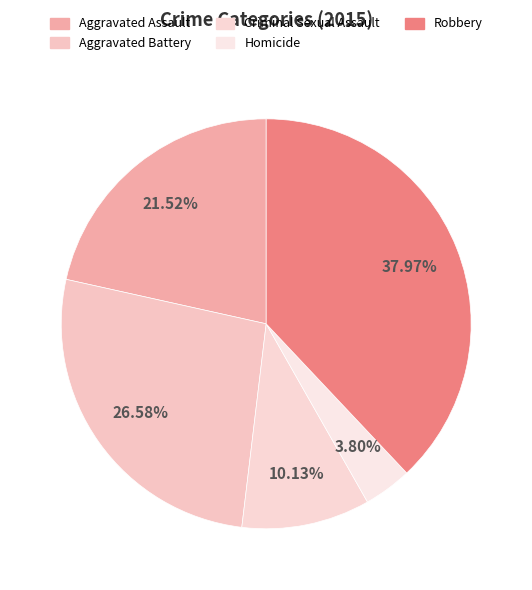

To the nearest percent, what is the difference between the Homicide and Criminal Sexual Assault slice percentages?

6%